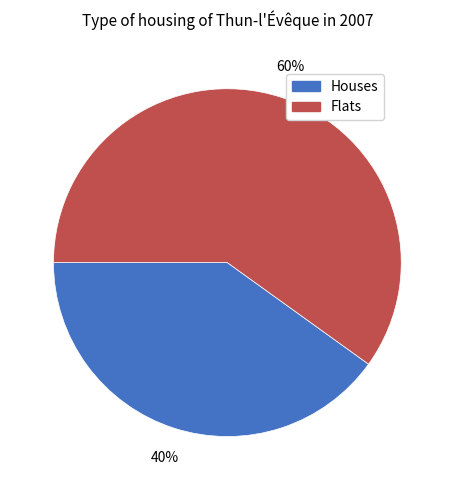

Is there any slice that represents more than half of the pie?

Yes